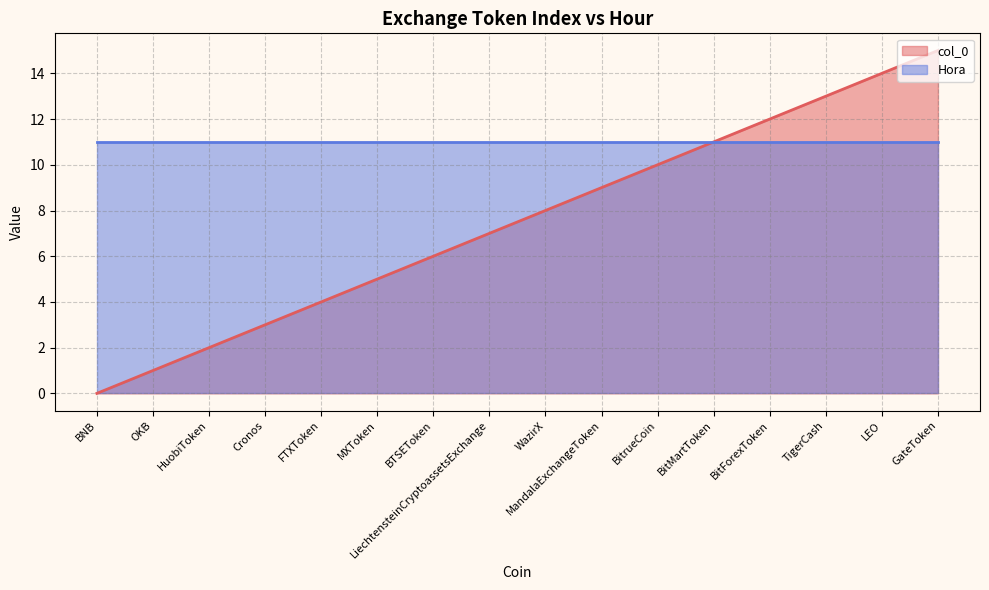

What is the label of the 2nd point from the right?

LEO